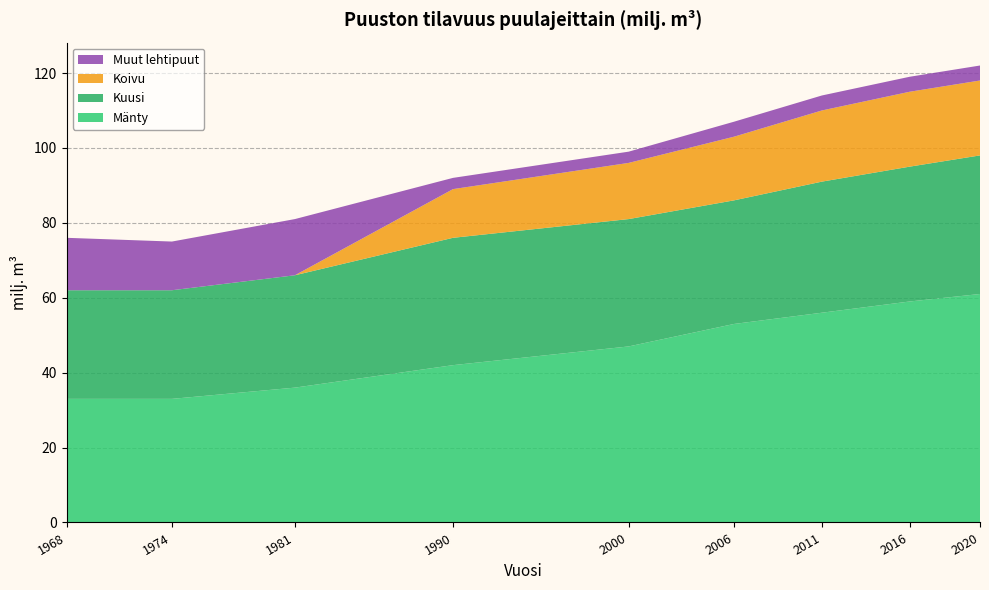

Reading left to right, transcribe all the data shown in this chart.

Mänty: 1968=33	1974=33	1981=36	1990=42	2000=47	2006=53	2011=56	2016=59	2020=61
Kuusi: 1968=29	1974=29	1981=30	1990=34	2000=34	2006=33	2011=35	2016=36	2020=37
Koivu: 1968=0	1974=0	1981=0	1990=13	2000=15	2006=17	2011=19	2016=20	2020=20
Muut lehtipuut: 1968=14	1974=13	1981=15	1990=3	2000=3	2006=4	2011=4	2016=4	2020=4